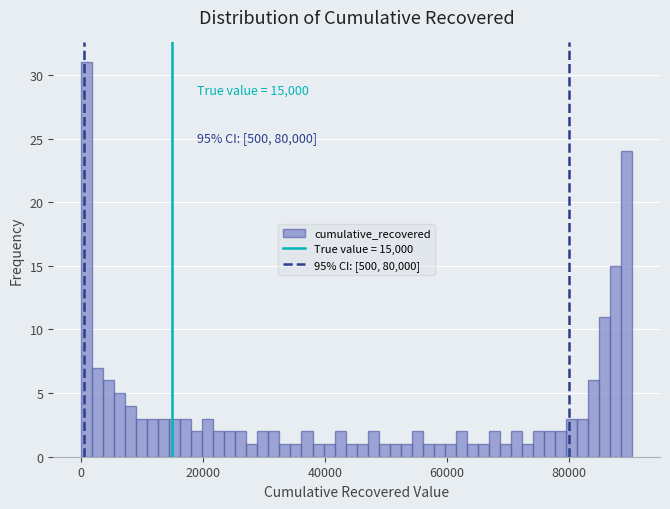

Read against the x-axis, roughly where is the centre of the tallest bar?

0